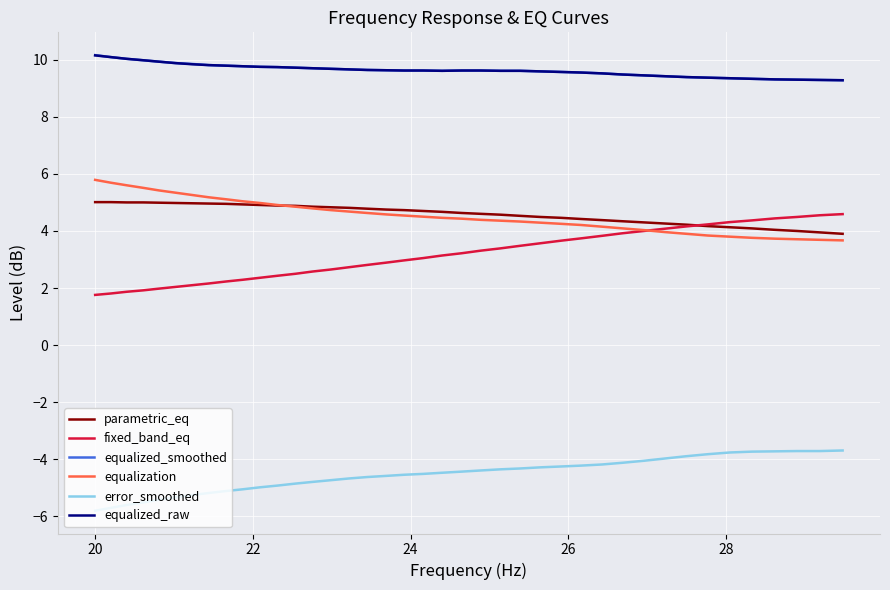

What is the smallest value displayed?

-5.8